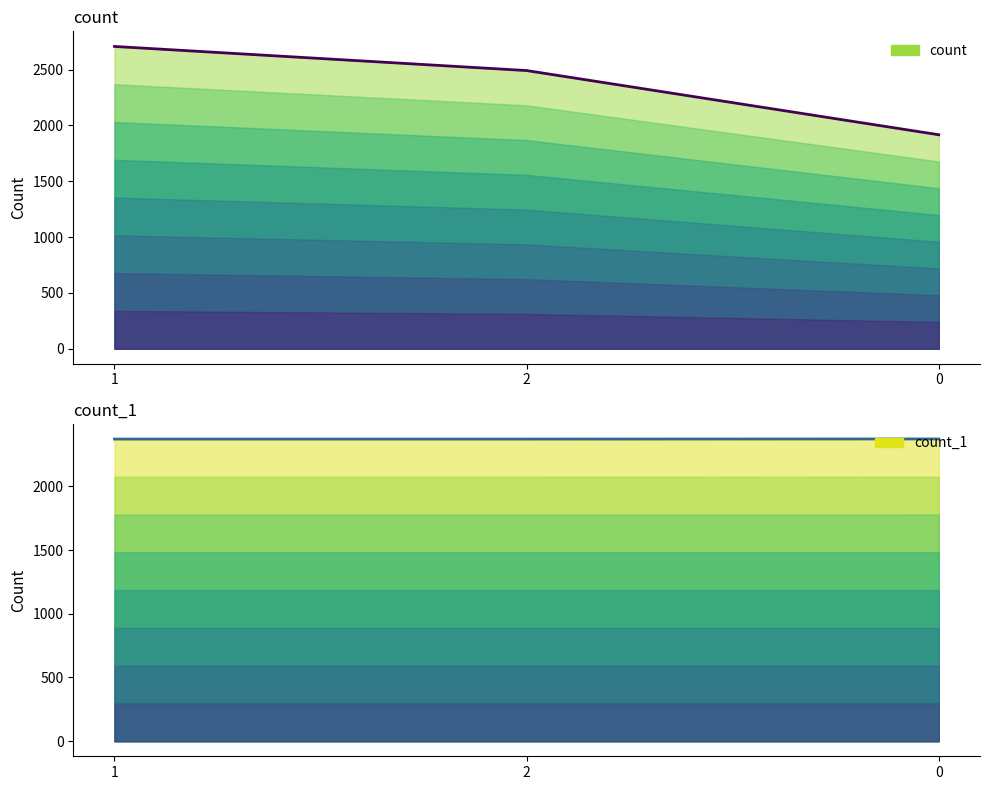

What is the value of the count point at the 2nd from the left?

2491